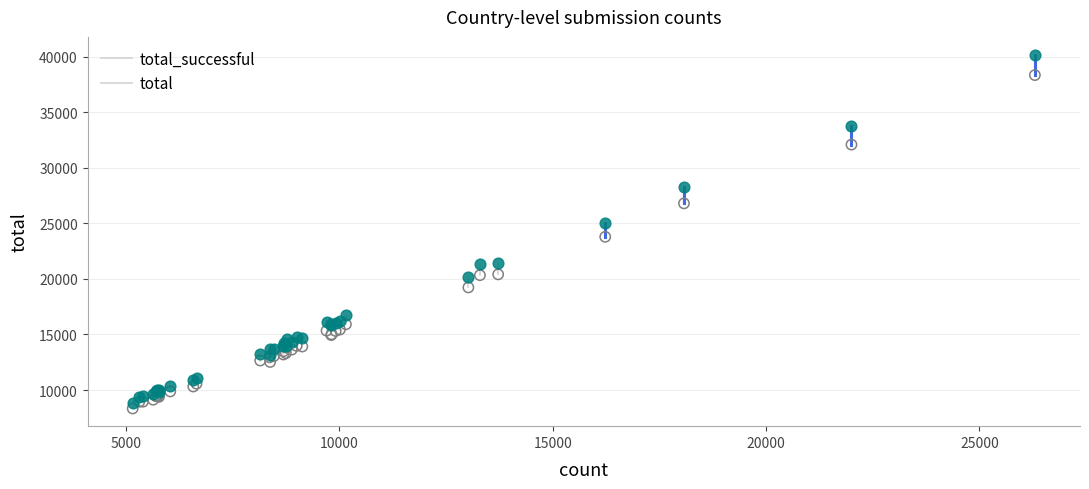

In the total_successful series, what Y value is closest to 23347?

23794